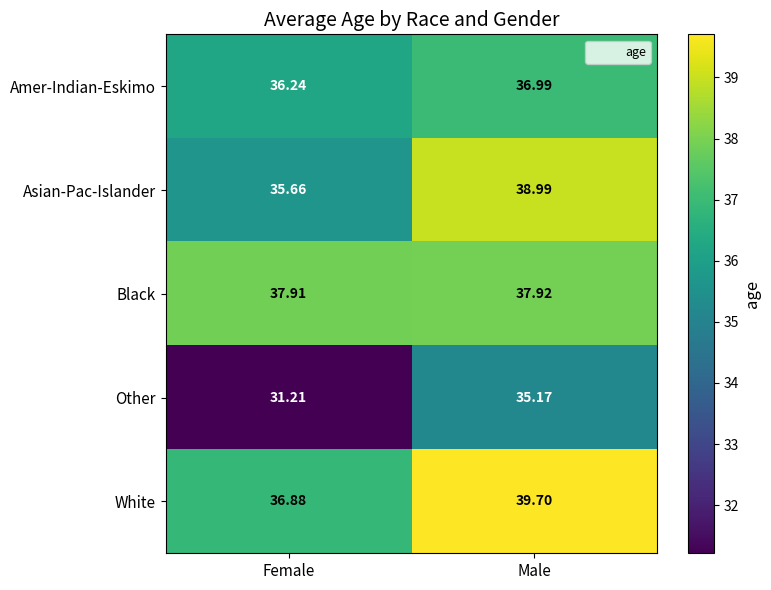

Is the value of Other at Female greater than the value of Black at Male?

No